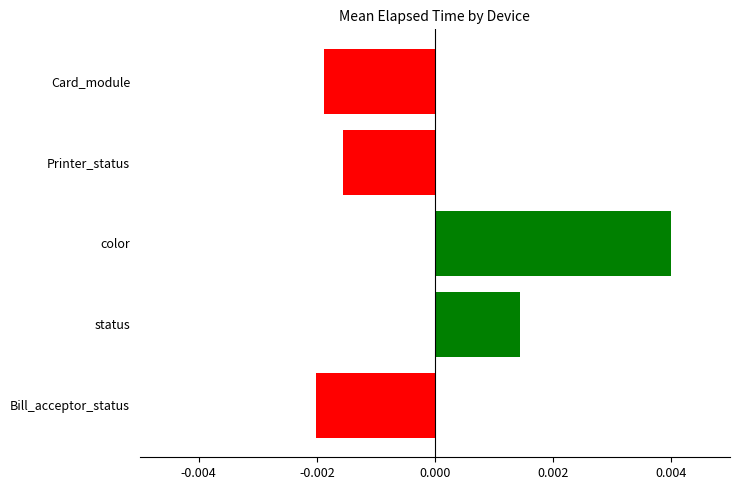

Which category has the highest value across all series?

color